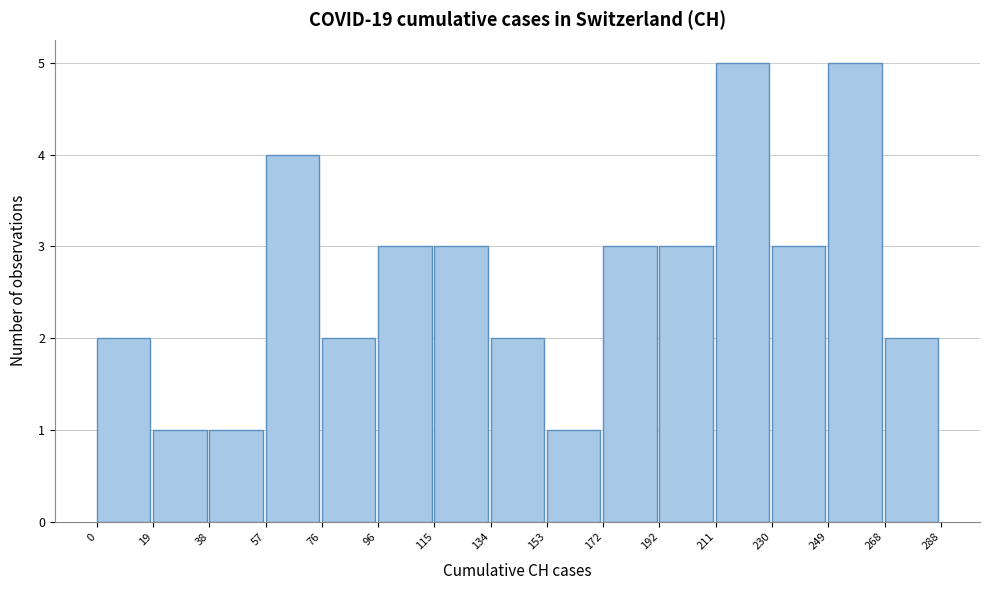

How tall is the bar that spans 76 to 96 on the x-axis? The values are not printed on the chart, so give them approximately, as read against the axis.

2